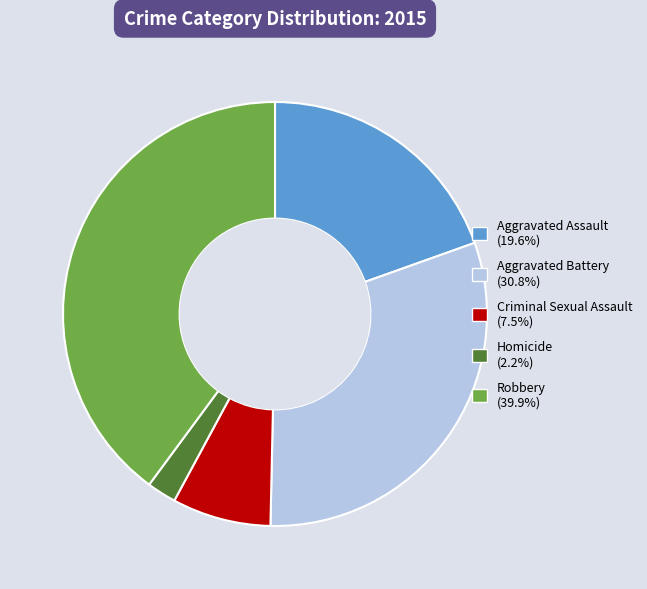

Rank the categories by value from highest to lowest.

Robbery, Aggravated Battery, Aggravated Assault, Criminal Sexual Assault, Homicide